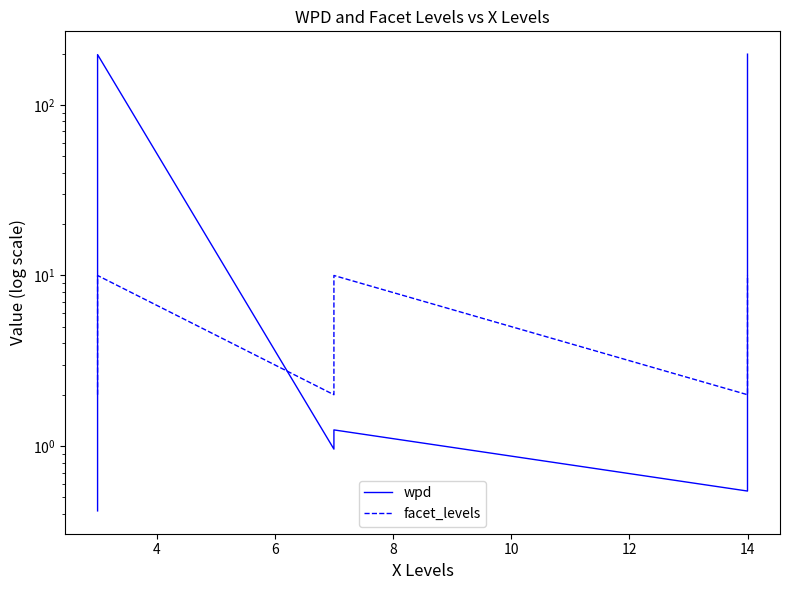

What is the sum of all wpd values?

402.0